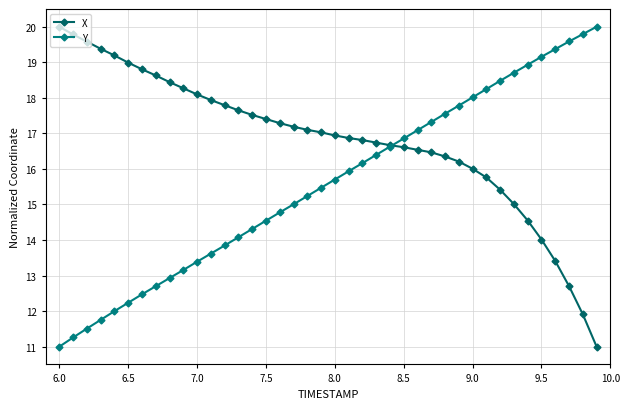

How many lines are shown in the chart?

2